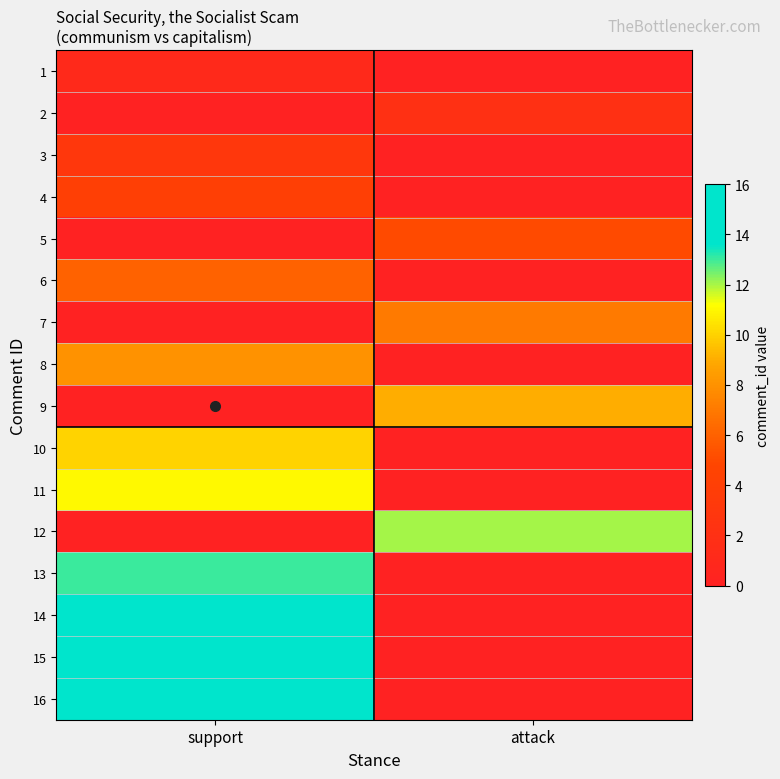

Which series has the widest spread of values?

16